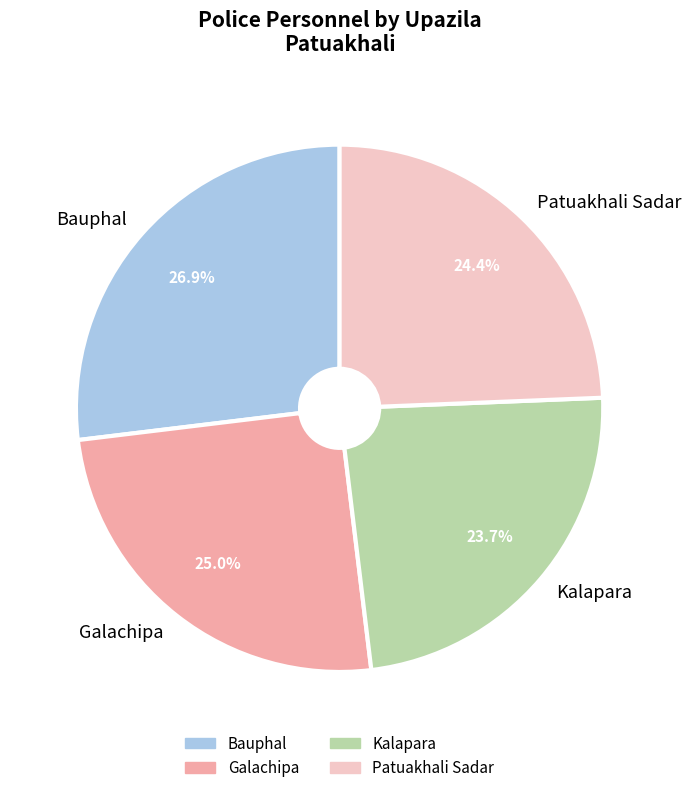

Combined, what portion of the pie is Patuakhali Sadar and Kalapara?

48.1%